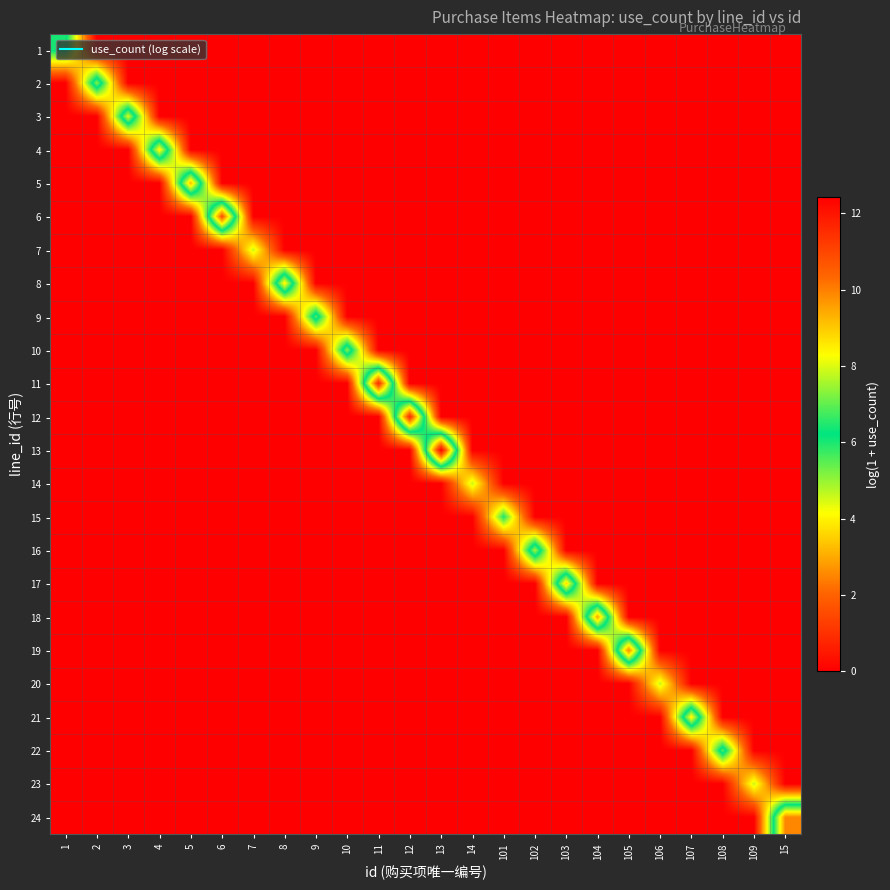

Reading left to right, extract all data points from this chart.

1: 1=6.4	2=0.0	3=0.0	4=0.0	5=0.0	6=0.0	7=0.0	8=0.0	9=0.0	10=0.0	11=0.0	12=0.0	13=0.0	14=0.0	101=0.0	102=0.0	103=0.0	104=0.0	105=0.0	106=0.0	107=0.0	108=0.0	109=0.0	15=0.0
2: 1=0.0	2=7.3	3=0.0	4=0.0	5=0.0	6=0.0	7=0.0	8=0.0	9=0.0	10=0.0	11=0.0	12=0.0	13=0.0	14=0.0	101=0.0	102=0.0	103=0.0	104=0.0	105=0.0	106=0.0	107=0.0	108=0.0	109=0.0	15=0.0
3: 1=0.0	2=0.0	3=8.0	4=0.0	5=0.0	6=0.0	7=0.0	8=0.0	9=0.0	10=0.0	11=0.0	12=0.0	13=0.0	14=0.0	101=0.0	102=0.0	103=0.0	104=0.0	105=0.0	106=0.0	107=0.0	108=0.0	109=0.0	15=0.0
4: 1=0.0	2=0.0	3=0.0	4=8.5	5=0.0	6=0.0	7=0.0	8=0.0	9=0.0	10=0.0	11=0.0	12=0.0	13=0.0	14=0.0	101=0.0	102=0.0	103=0.0	104=0.0	105=0.0	106=0.0	107=0.0	108=0.0	109=0.0	15=0.0
5: 1=0.0	2=0.0	3=0.0	4=0.0	5=9.2	6=0.0	7=0.0	8=0.0	9=0.0	10=0.0	11=0.0	12=0.0	13=0.0	14=0.0	101=0.0	102=0.0	103=0.0	104=0.0	105=0.0	106=0.0	107=0.0	108=0.0	109=0.0	15=0.0
6: 1=0.0	2=0.0	3=0.0	4=0.0	5=0.0	6=10.8	7=0.0	8=0.0	9=0.0	10=0.0	11=0.0	12=0.0	13=0.0	14=0.0	101=0.0	102=0.0	103=0.0	104=0.0	105=0.0	106=0.0	107=0.0	108=0.0	109=0.0	15=0.0
7: 1=0.0	2=0.0	3=0.0	4=0.0	5=0.0	6=0.0	7=4.6	8=0.0	9=0.0	10=0.0	11=0.0	12=0.0	13=0.0	14=0.0	101=0.0	102=0.0	103=0.0	104=0.0	105=0.0	106=0.0	107=0.0	108=0.0	109=0.0	15=0.0
8: 1=0.0	2=0.0	3=0.0	4=0.0	5=0.0	6=0.0	7=0.0	8=8.5	9=0.0	10=0.0	11=0.0	12=0.0	13=0.0	14=0.0	101=0.0	102=0.0	103=0.0	104=0.0	105=0.0	106=0.0	107=0.0	108=0.0	109=0.0	15=0.0
9: 1=0.0	2=0.0	3=0.0	4=0.0	5=0.0	6=0.0	7=0.0	8=0.0	9=6.9	10=0.0	11=0.0	12=0.0	13=0.0	14=0.0	101=0.0	102=0.0	103=0.0	104=0.0	105=0.0	106=0.0	107=0.0	108=0.0	109=0.0	15=0.0
10: 1=0.0	2=0.0	3=0.0	4=0.0	5=0.0	6=0.0	7=0.0	8=0.0	9=0.0	10=7.3	11=0.0	12=0.0	13=0.0	14=0.0	101=0.0	102=0.0	103=0.0	104=0.0	105=0.0	106=0.0	107=0.0	108=0.0	109=0.0	15=0.0
11: 1=0.0	2=0.0	3=0.0	4=0.0	5=0.0	6=0.0	7=0.0	8=0.0	9=0.0	10=0.0	11=11.5	12=0.0	13=0.0	14=0.0	101=0.0	102=0.0	103=0.0	104=0.0	105=0.0	106=0.0	107=0.0	108=0.0	109=0.0	15=0.0
12: 1=0.0	2=0.0	3=0.0	4=0.0	5=0.0	6=0.0	7=0.0	8=0.0	9=0.0	10=0.0	11=0.0	12=11.5	13=0.0	14=0.0	101=0.0	102=0.0	103=0.0	104=0.0	105=0.0	106=0.0	107=0.0	108=0.0	109=0.0	15=0.0
13: 1=0.0	2=0.0	3=0.0	4=0.0	5=0.0	6=0.0	7=0.0	8=0.0	9=0.0	10=0.0	11=0.0	12=0.0	13=12.4	14=0.0	101=0.0	102=0.0	103=0.0	104=0.0	105=0.0	106=0.0	107=0.0	108=0.0	109=0.0	15=0.0
14: 1=0.0	2=0.0	3=0.0	4=0.0	5=0.0	6=0.0	7=0.0	8=0.0	9=0.0	10=0.0	11=0.0	12=0.0	13=0.0	14=4.6	101=0.0	102=0.0	103=0.0	104=0.0	105=0.0	106=0.0	107=0.0	108=0.0	109=0.0	15=0.0
15: 1=0.0	2=0.0	3=0.0	4=0.0	5=0.0	6=0.0	7=0.0	8=0.0	9=0.0	10=0.0	11=0.0	12=0.0	13=0.0	14=0.0	101=6.0	102=0.0	103=0.0	104=0.0	105=0.0	106=0.0	107=0.0	108=0.0	109=0.0	15=0.0
16: 1=0.0	2=0.0	3=0.0	4=0.0	5=0.0	6=0.0	7=0.0	8=0.0	9=0.0	10=0.0	11=0.0	12=0.0	13=0.0	14=0.0	101=0.0	102=7.6	103=0.0	104=0.0	105=0.0	106=0.0	107=0.0	108=0.0	109=0.0	15=0.0
17: 1=0.0	2=0.0	3=0.0	4=0.0	5=0.0	6=0.0	7=0.0	8=0.0	9=0.0	10=0.0	11=0.0	12=0.0	13=0.0	14=0.0	101=0.0	102=0.0	103=8.8	104=0.0	105=0.0	106=0.0	107=0.0	108=0.0	109=0.0	15=0.0
18: 1=0.0	2=0.0	3=0.0	4=0.0	5=0.0	6=0.0	7=0.0	8=0.0	9=0.0	10=0.0	11=0.0	12=0.0	13=0.0	14=0.0	101=0.0	102=0.0	103=0.0	104=9.5	105=0.0	106=0.0	107=0.0	108=0.0	109=0.0	15=0.0
19: 1=0.0	2=0.0	3=0.0	4=0.0	5=0.0	6=0.0	7=0.0	8=0.0	9=0.0	10=0.0	11=0.0	12=0.0	13=0.0	14=0.0	101=0.0	102=0.0	103=0.0	104=0.0	105=9.9	106=0.0	107=0.0	108=0.0	109=0.0	15=0.0
20: 1=0.0	2=0.0	3=0.0	4=0.0	5=0.0	6=0.0	7=0.0	8=0.0	9=0.0	10=0.0	11=0.0	12=0.0	13=0.0	14=0.0	101=0.0	102=0.0	103=0.0	104=0.0	105=0.0	106=4.6	107=0.0	108=0.0	109=0.0	15=0.0
21: 1=0.0	2=0.0	3=0.0	4=0.0	5=0.0	6=0.0	7=0.0	8=0.0	9=0.0	10=0.0	11=0.0	12=0.0	13=0.0	14=0.0	101=0.0	102=0.0	103=0.0	104=0.0	105=0.0	106=0.0	107=8.5	108=0.0	109=0.0	15=0.0
22: 1=0.0	2=0.0	3=0.0	4=0.0	5=0.0	6=0.0	7=0.0	8=0.0	9=0.0	10=0.0	11=0.0	12=0.0	13=0.0	14=0.0	101=0.0	102=0.0	103=0.0	104=0.0	105=0.0	106=0.0	107=0.0	108=6.9	109=0.0	15=0.0
23: 1=0.0	2=0.0	3=0.0	4=0.0	5=0.0	6=0.0	7=0.0	8=0.0	9=0.0	10=0.0	11=0.0	12=0.0	13=0.0	14=0.0	101=0.0	102=0.0	103=0.0	104=0.0	105=0.0	106=0.0	107=0.0	108=0.0	109=4.6	15=0.0
24: 1=0.0	2=0.0	3=0.0	4=0.0	5=0.0	6=0.0	7=0.0	8=0.0	9=0.0	10=0.0	11=0.0	12=0.0	13=0.0	14=0.0	101=0.0	102=0.0	103=0.0	104=0.0	105=0.0	106=0.0	107=0.0	108=0.0	109=0.0	15=9.9